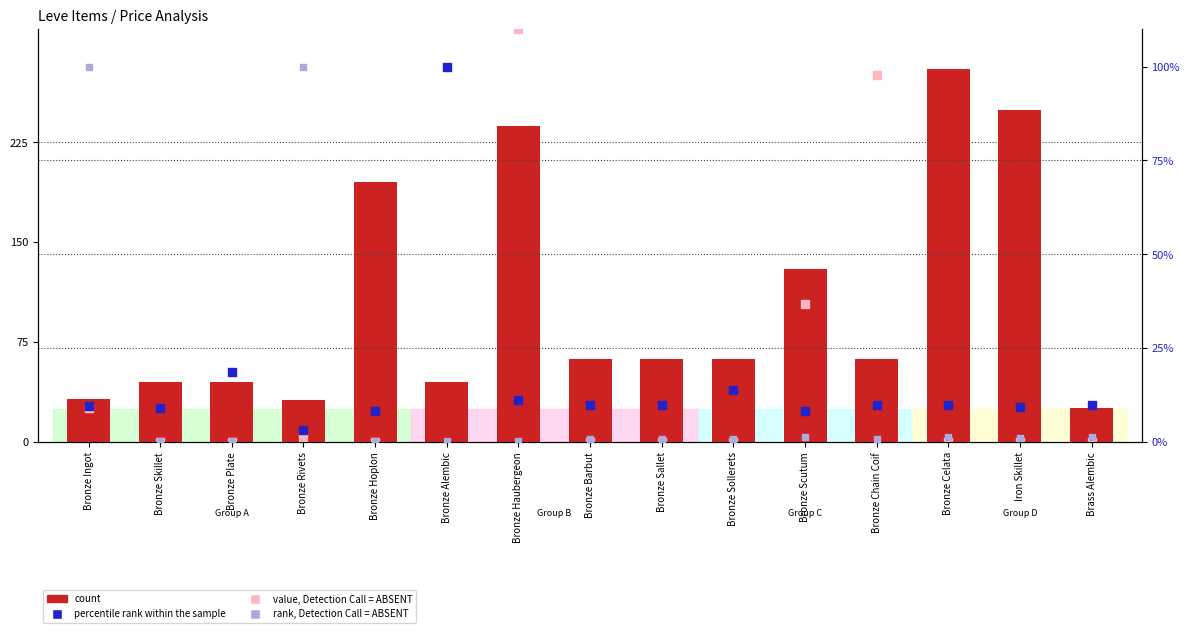

Is the value of rank, Detection Call = ABSENT at Iron Skillet greater than the value of percentile rank within the sample at Bronze Barbut?

No